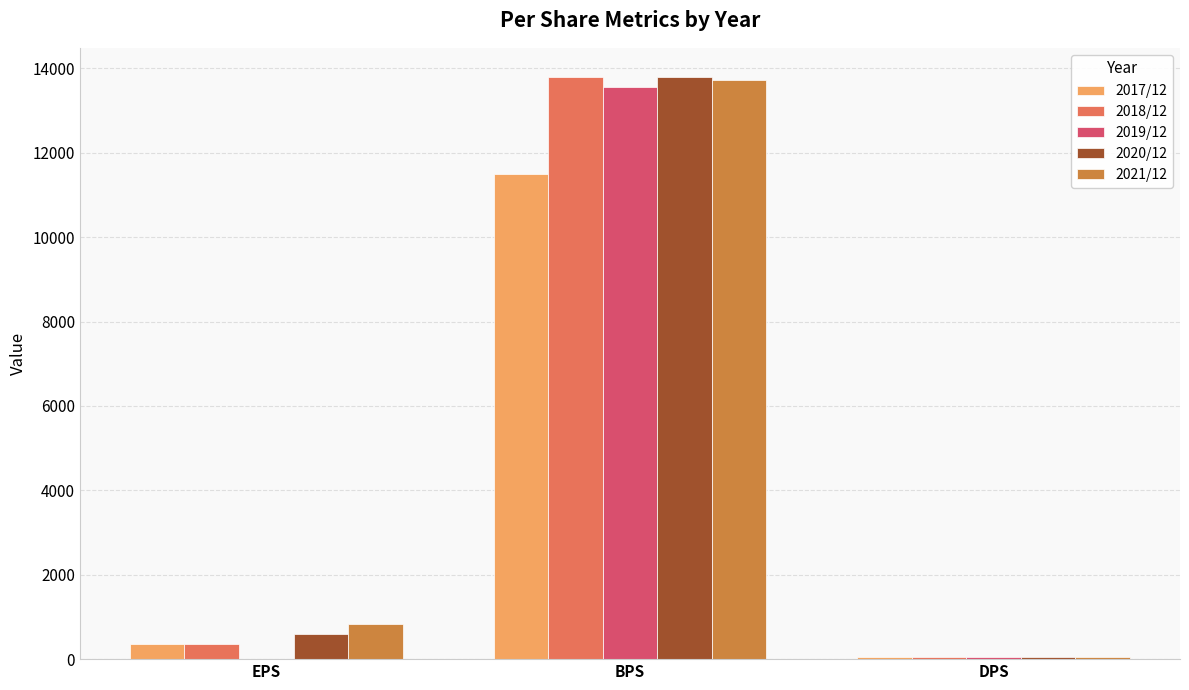

True or false: 2017/12 has a value of 11504 at BPS.

True